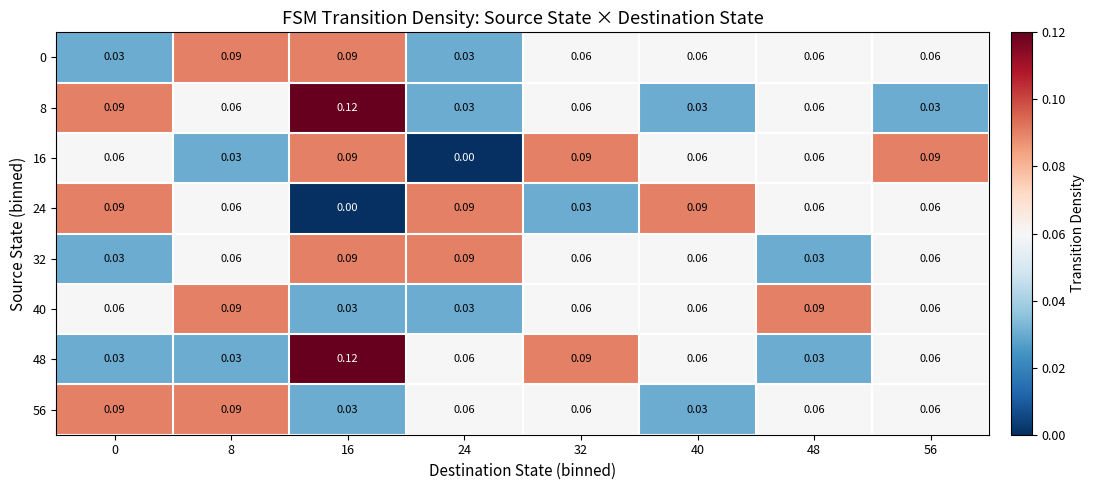

Is the value of 56 at 0 greater than the value of 8 at 16?

No